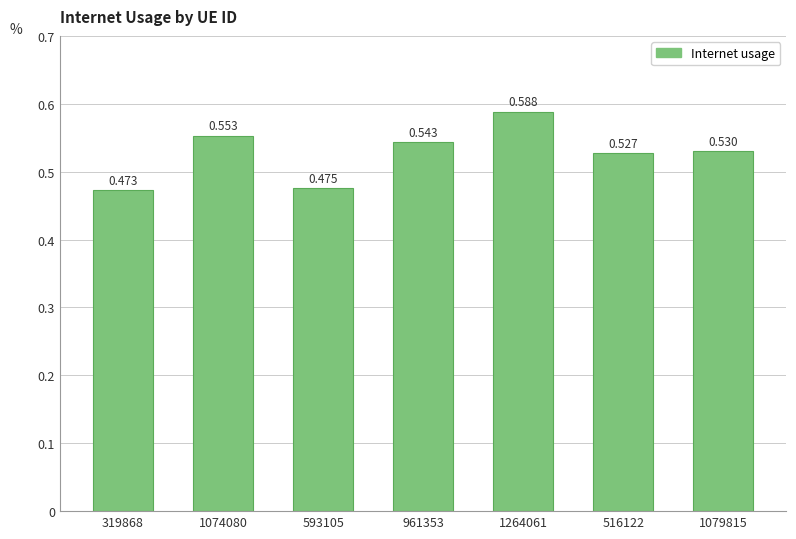

Reading right to left, extract all data points from this chart.

0.5	0.5	0.6	0.5	0.5	0.6	0.5